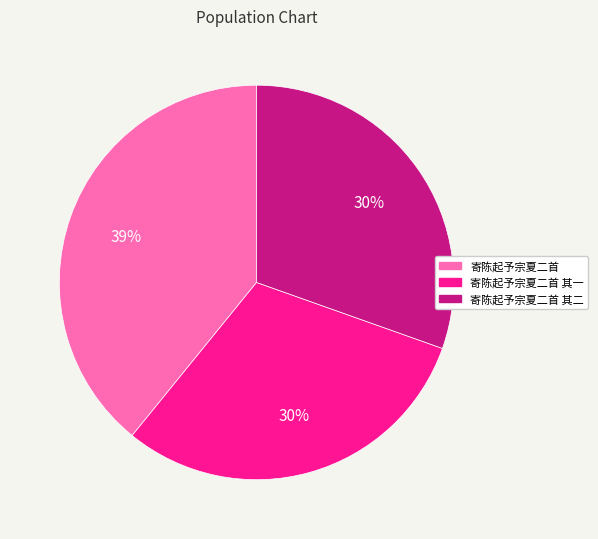

Which slice is the largest?

寄陈起予宗夏二首